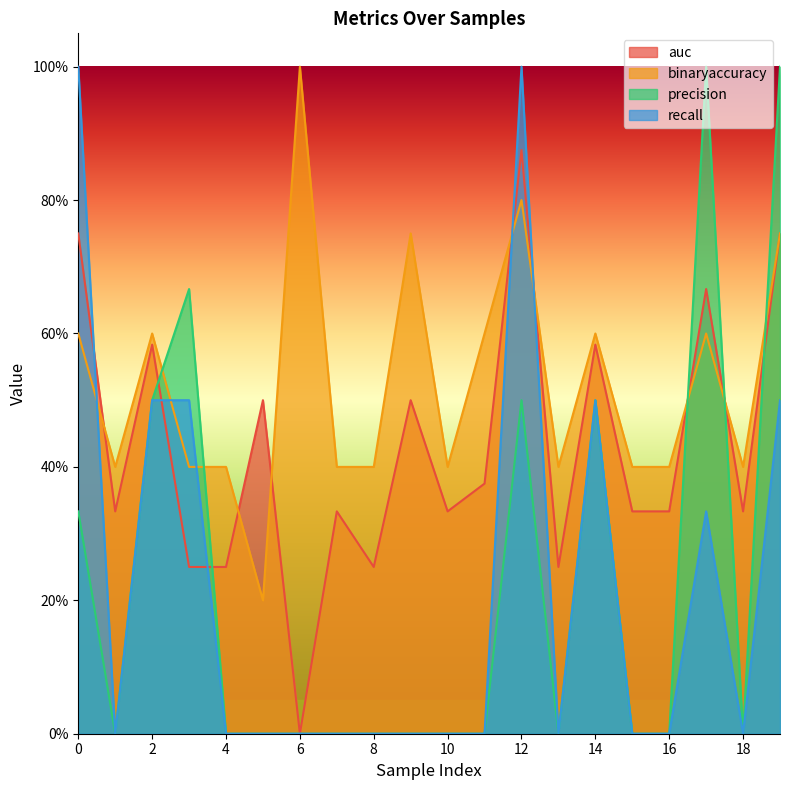

At which category does recall reach its first local valley?

1